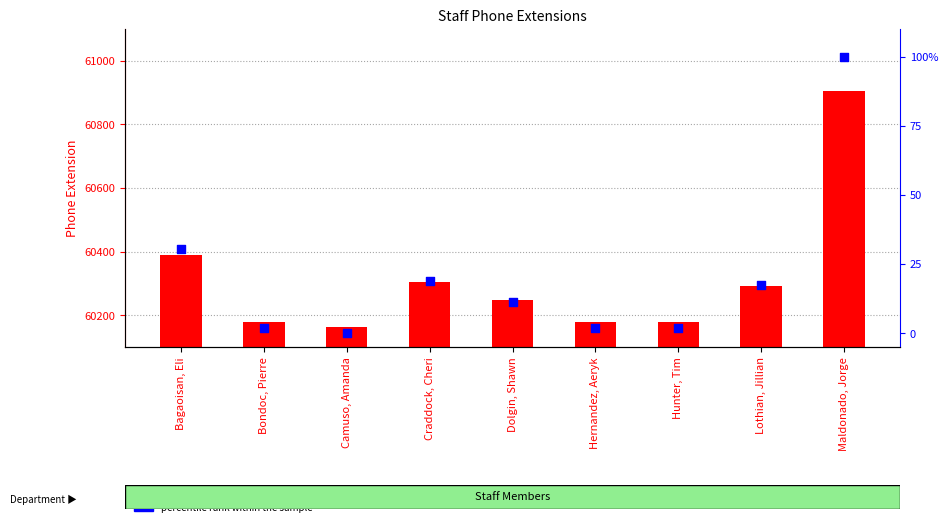

At how many categories does at least one series exceed 29833?

9